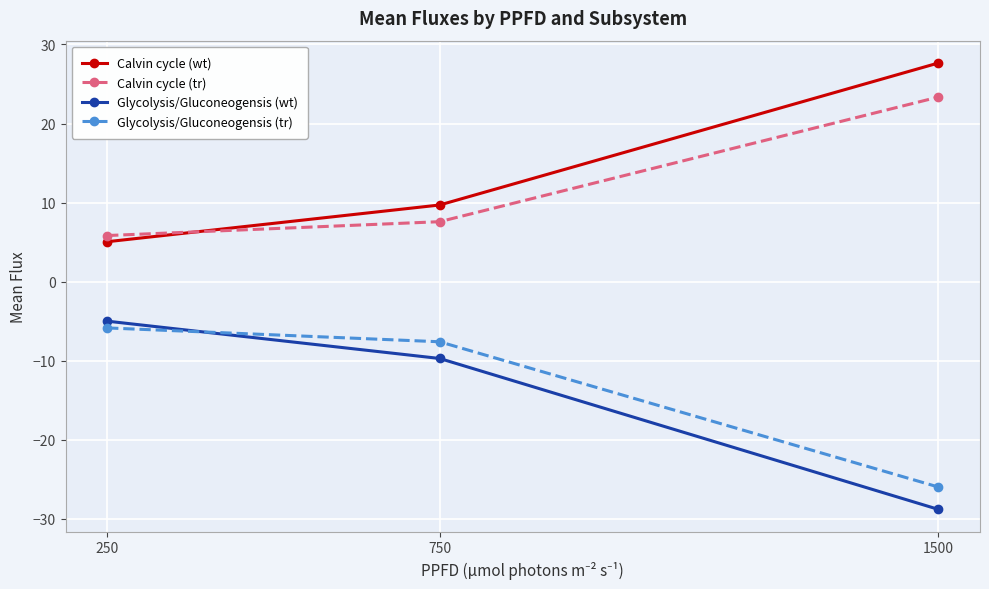

What is the value of the Glycolysis/Gluconeogensis (tr) point at the 1st from the left?

-5.8